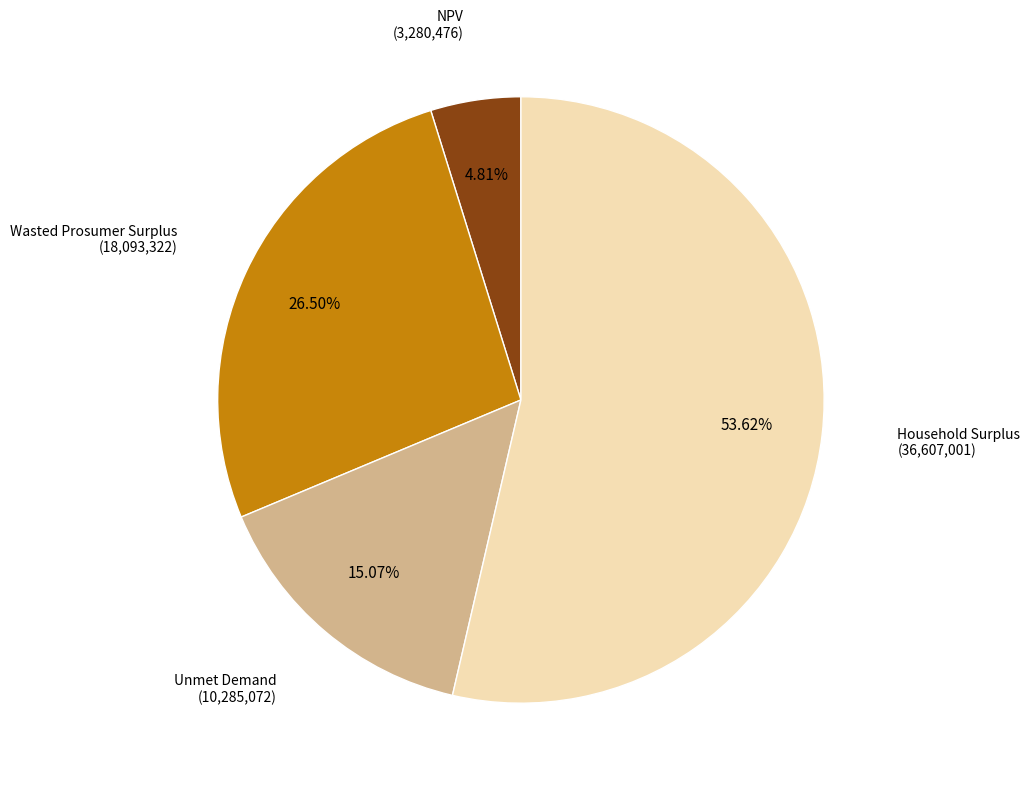

To the nearest percent, what portion does Household Surplus represent?

54%